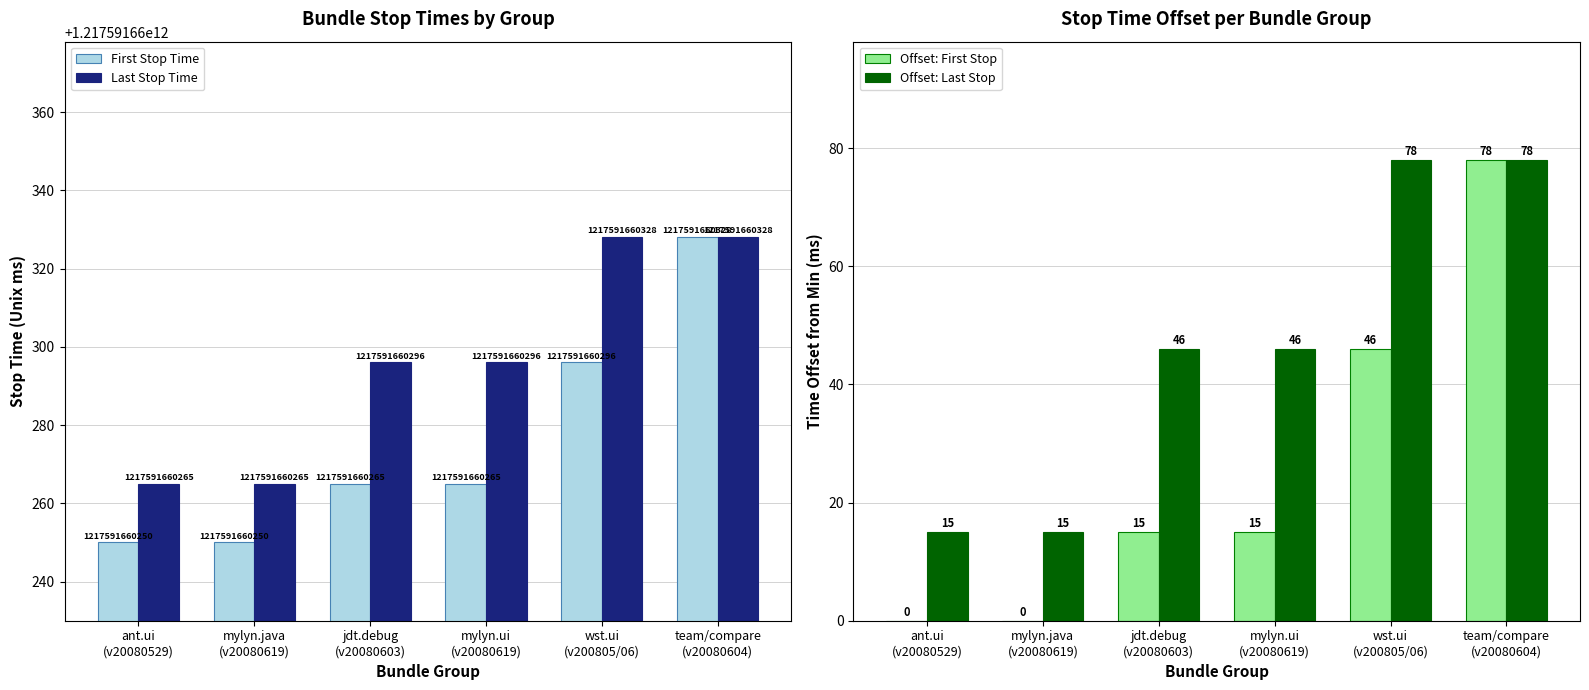

List the labels in order of Last Stop Time value, smallest first.

ant.ui
(v20080529), mylyn.java
(v20080619), jdt.debug
(v20080603), mylyn.ui
(v20080619), wst.ui
(v200805/06), team/compare
(v20080604)